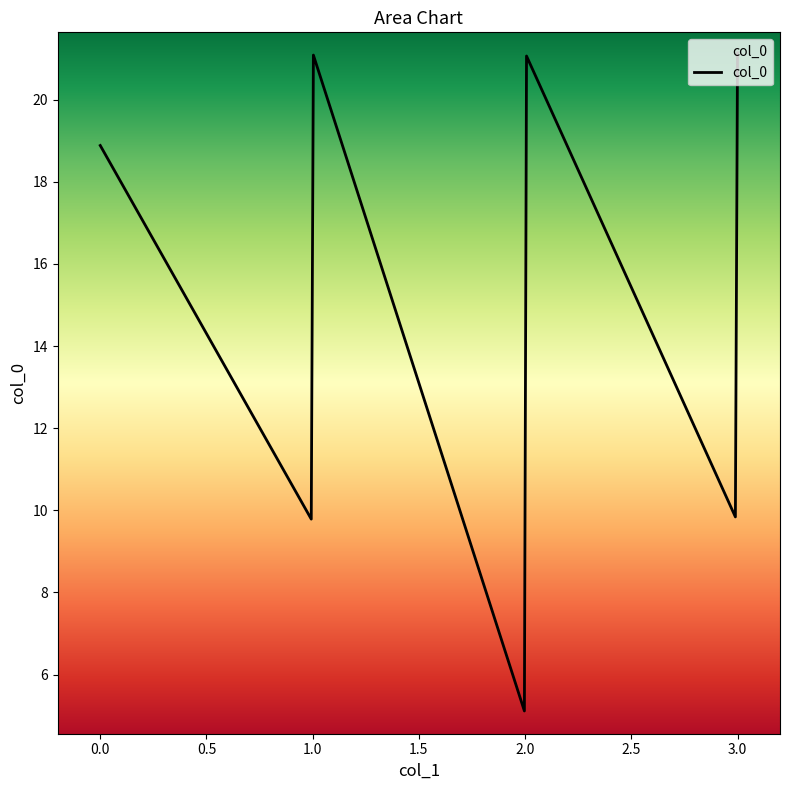

What is the sum of all values?

4294.0